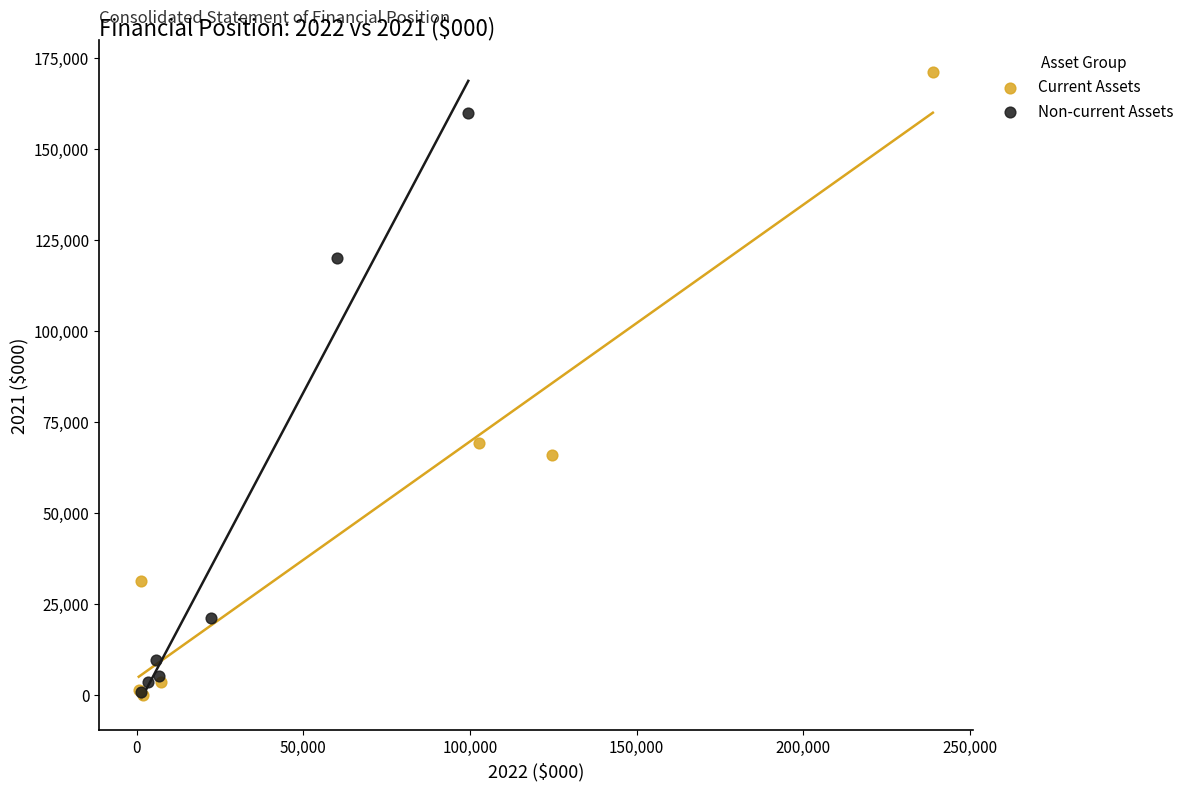

What are all the series names shown in the legend?

Current Assets, Non-current Assets